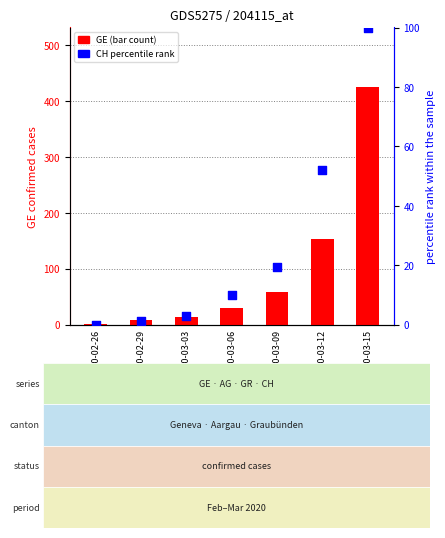

Is the value of GE (case count) at 2020-03-15 greater than the value of CH % rank at 2020-03-12?

Yes